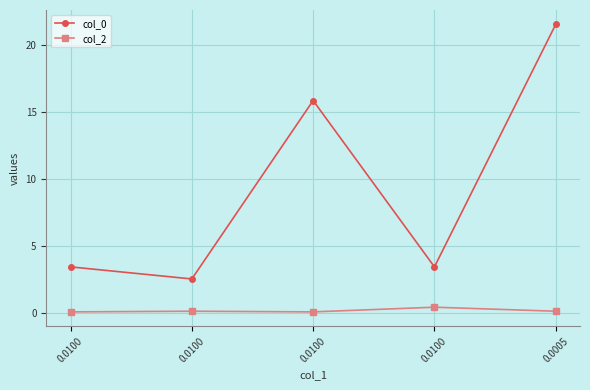

Count the col_2 values in the range 0 to 1.

5